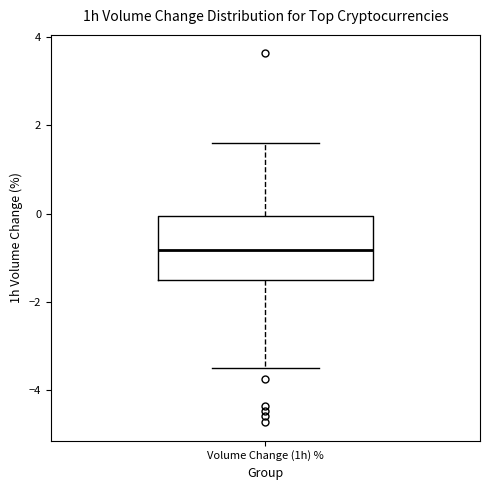

Where is the upper edge of the box for Volume Change (1h) % on the y-axis? The values are not printed on the chart, so give them approximately, as read against the axis.

0.0